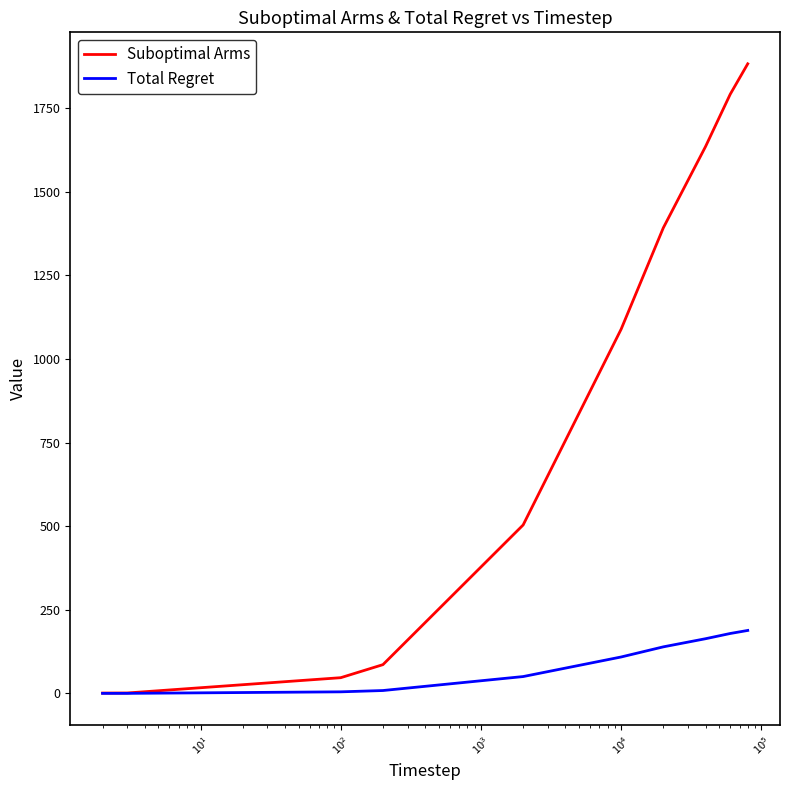

What is the maximum value for Total Regret?

188.3